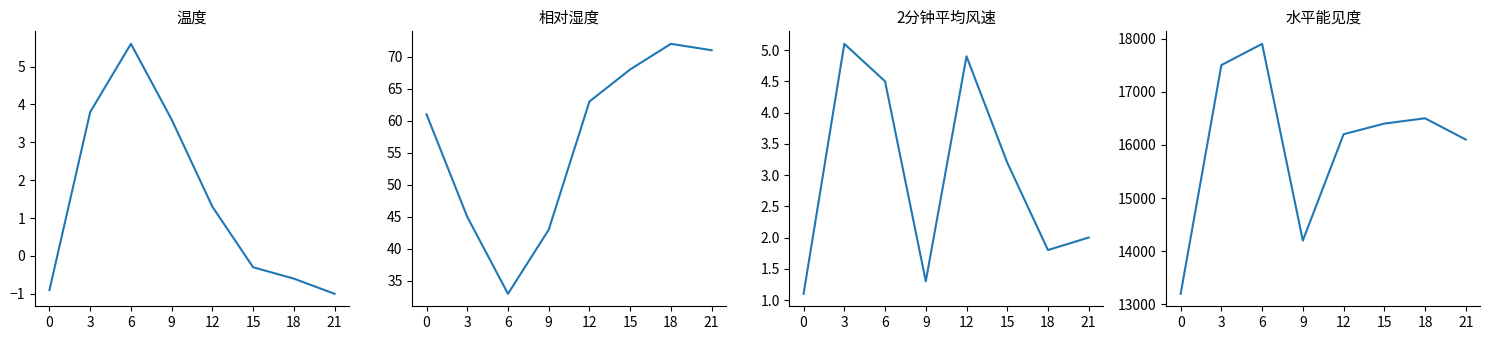

Reading right to left, extract all data points from this chart.

温度: -1.0	-0.6	-0.3	1.3	3.6	5.6	3.8	-0.9
相对湿度: 71.0	72.0	68.0	63.0	43.0	33.0	45.0	61.0
2分钟平均风速: 2.0	1.8	3.2	4.9	1.3	4.5	5.1	1.1
水平能见度: 16100.0	16500.0	16400.0	16200.0	14200.0	17900.0	17500.0	13200.0